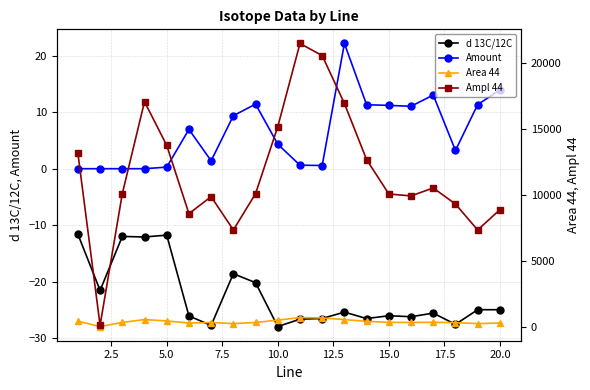

What is the value of the d 13C/12C point at the 20th from the left?

-25.0